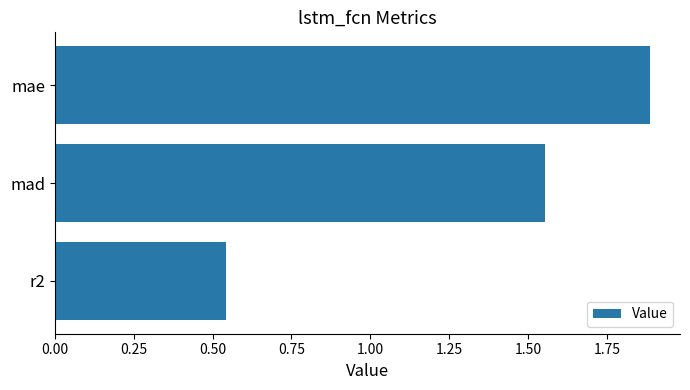

The chart shows a value of 0.2 at r2. True or false?

False